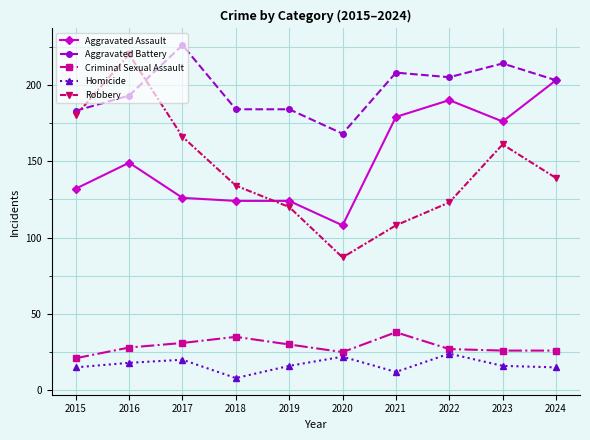

At which label does Aggravated Battery reach its minimum?

2020